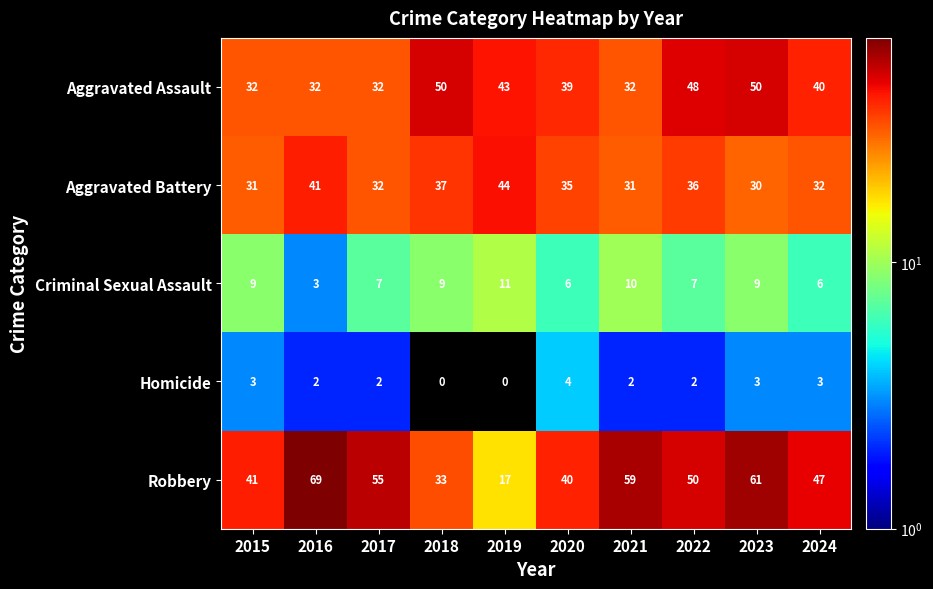

The Aggravated Battery series shows 15 at 2023. True or false?

False